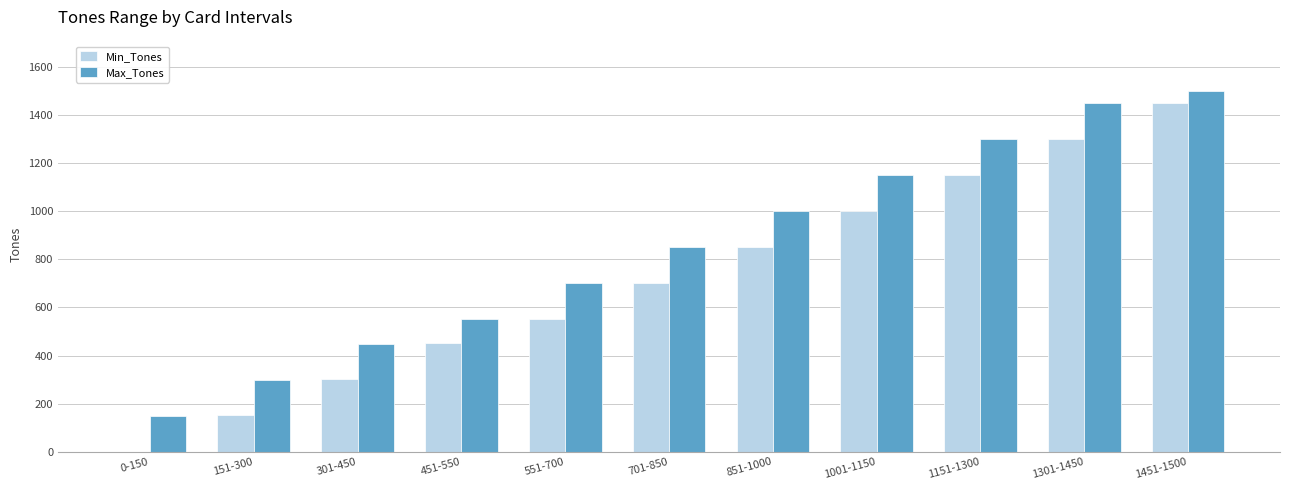

How many distinct data groups are displayed?

2